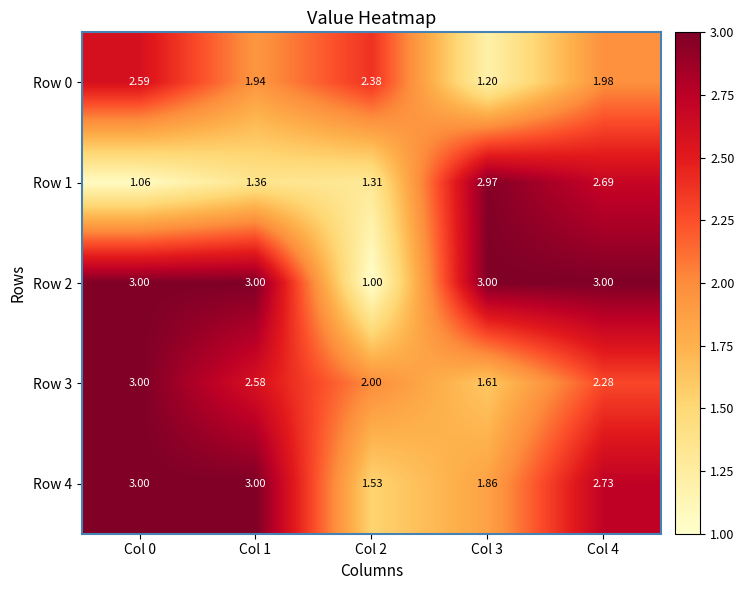

Is the value of Row 1 at Col 0 greater than the value of Row 0 at Col 1?

No